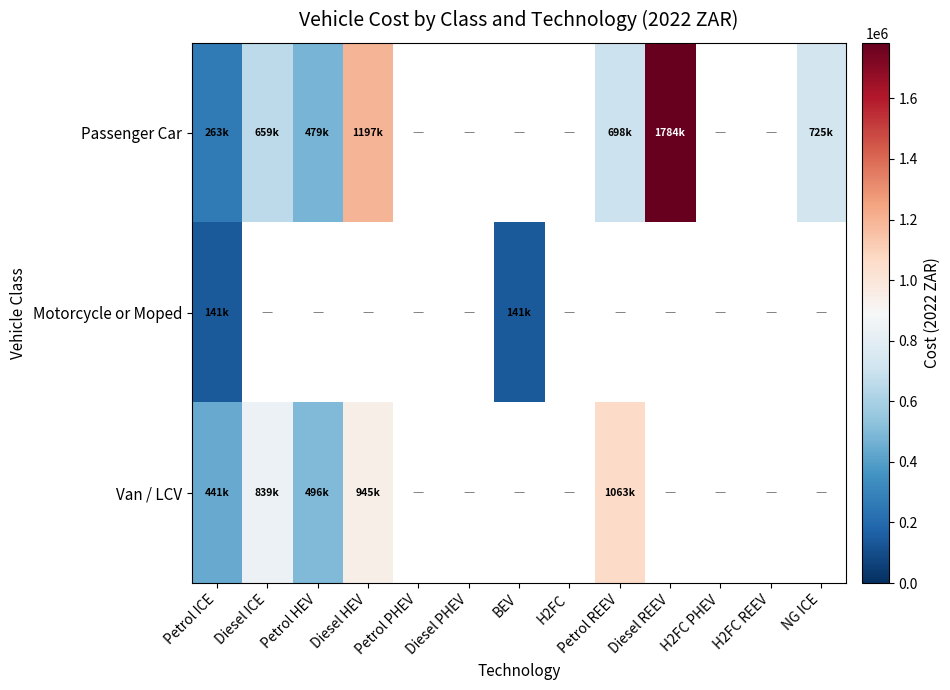

What is the maximum value shown in the chart?

1783500.0